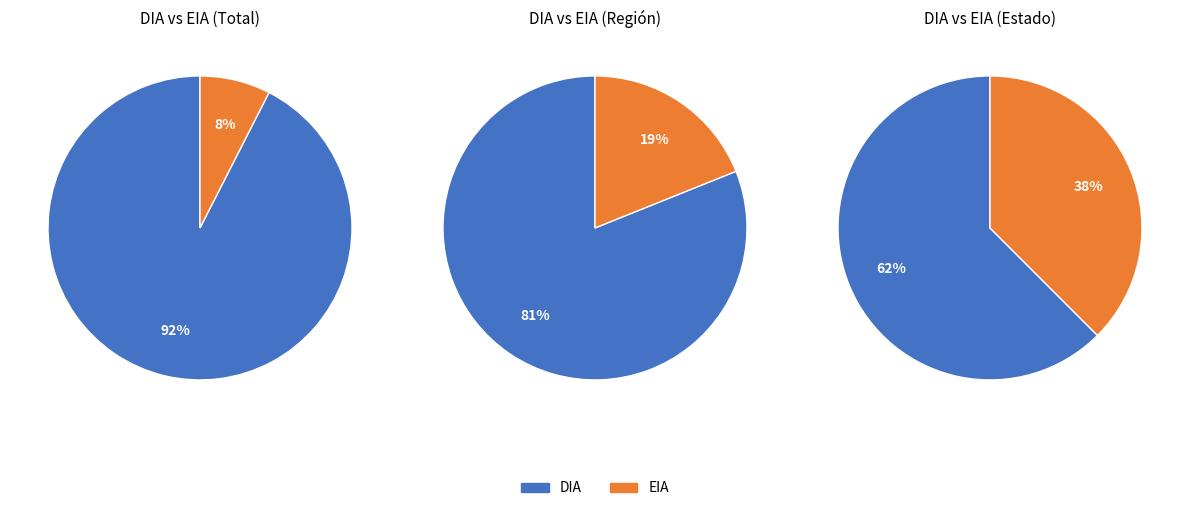

Count the number of slices in the pie.

2